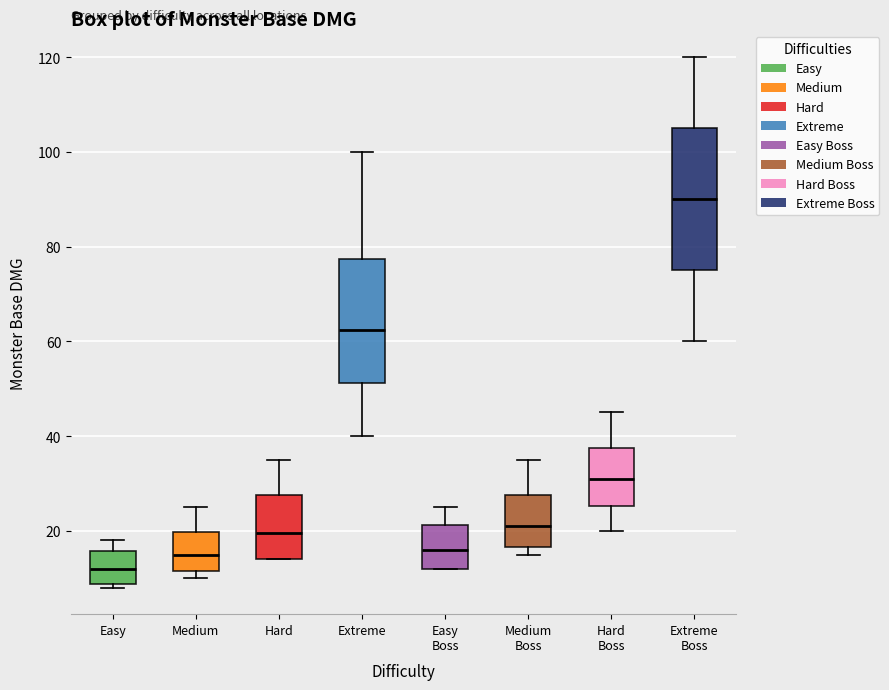

Reading left to right, transcribe this box plot: for each box, give where its median line is, the range the box spans, and where its two whiskers end, as read against the y-axis. The values are not printed on the chart, so give them approximately, as read against the axis.

Easy: median 12, box 8 to 16, whiskers 8 (just below the box's lower edge) to 18
Medium: median 16, box 12 to 20, whiskers 10 to 26
Hard: median 20, box 14 to 28, whiskers 14 to 36
Extreme: median 62, box 52 to 78, whiskers 40 to 100
Easy Boss: median 16, box 12 to 22, whiskers 12 to 26
Medium Boss: median 22, box 16 to 28, whiskers 16 (just below the box's lower edge) to 36
Hard Boss: median 32, box 26 to 38, whiskers 20 to 46
Extreme Boss: median 90, box 76 to 106, whiskers 60 to 120